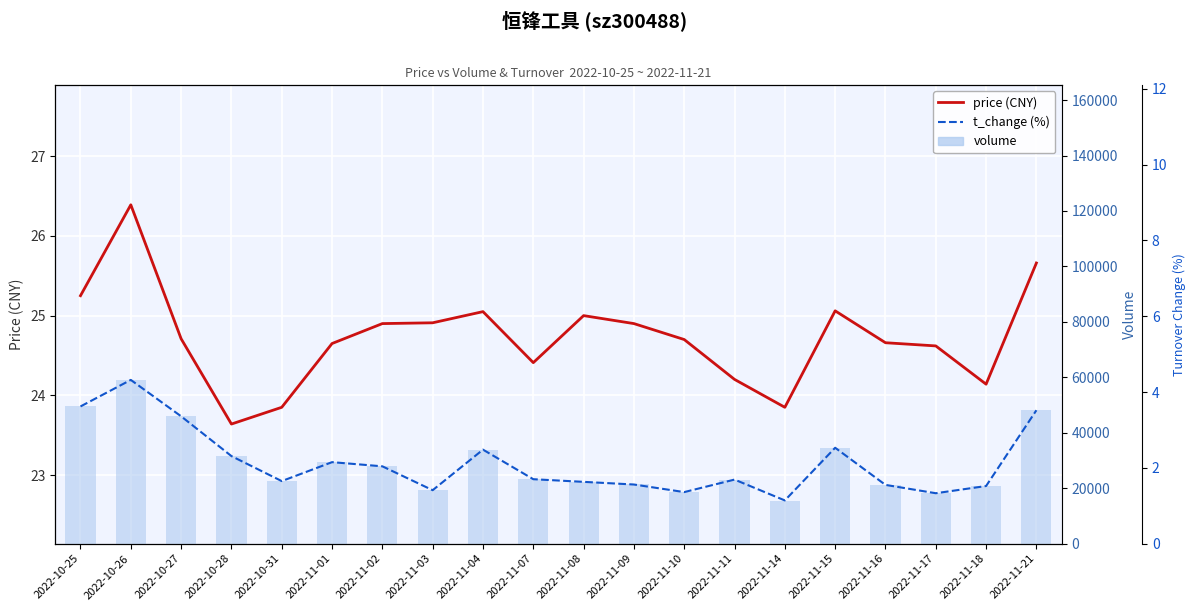

Is it true that volume equals 49470.0 at 2022-10-25?

True